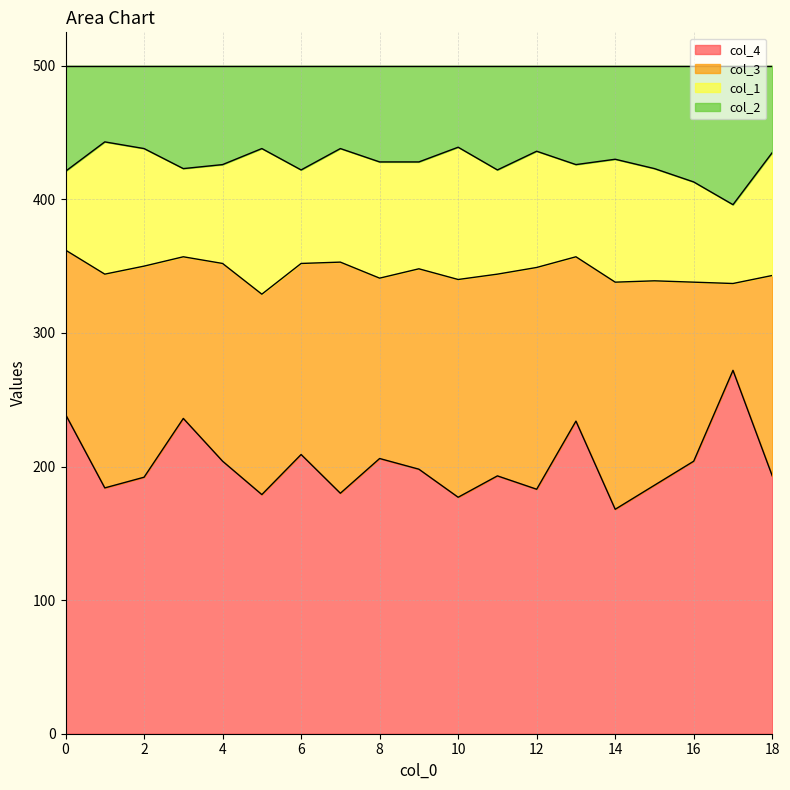

Is it true that col_4 equals 168 at 14?

True